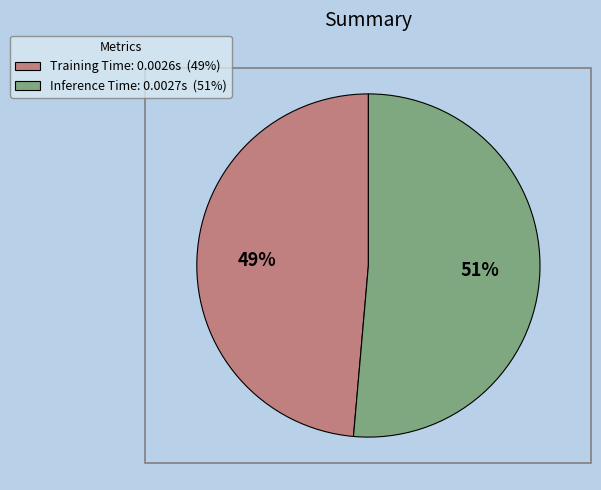

How many segments does this pie chart have?

2